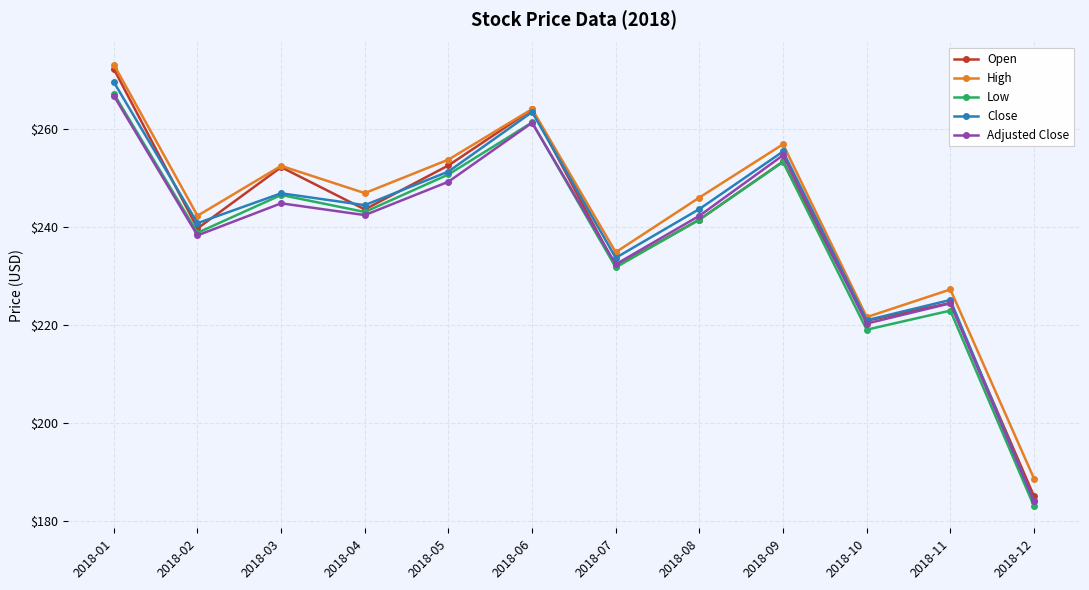

What is the total value across all series at 2018-04?

1220.6